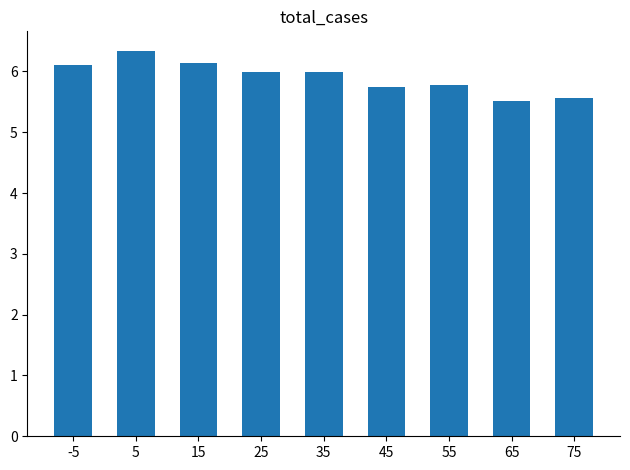

Are the bars grouped side by side (vs. stacked)?

No